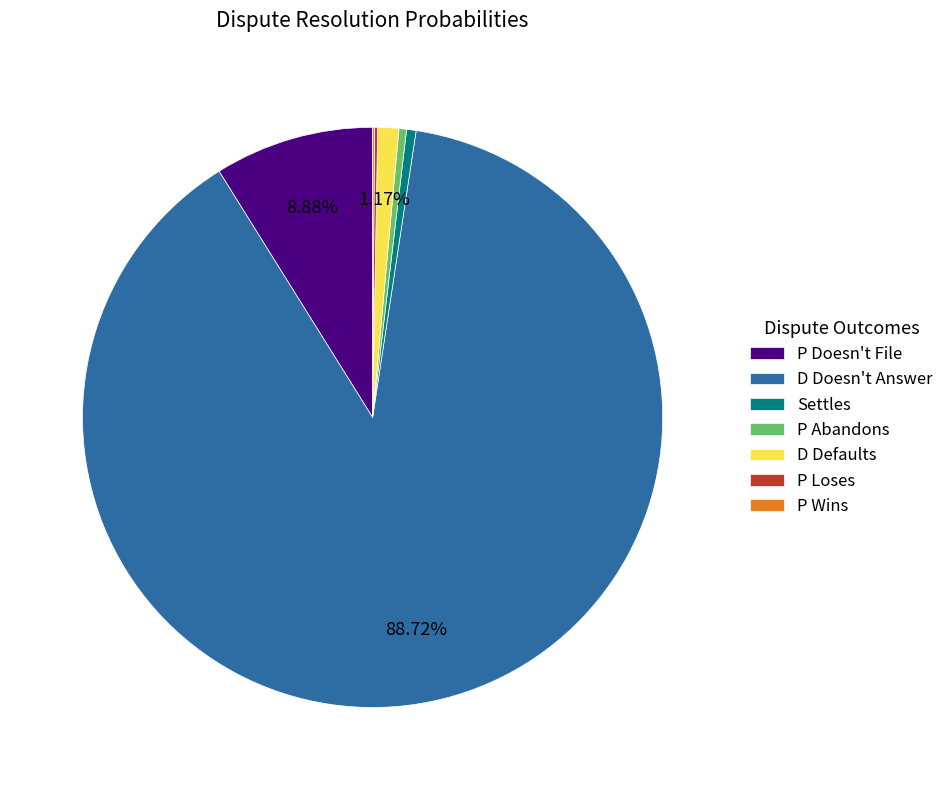

Which category accounts for the majority?

D Doesn't Answer